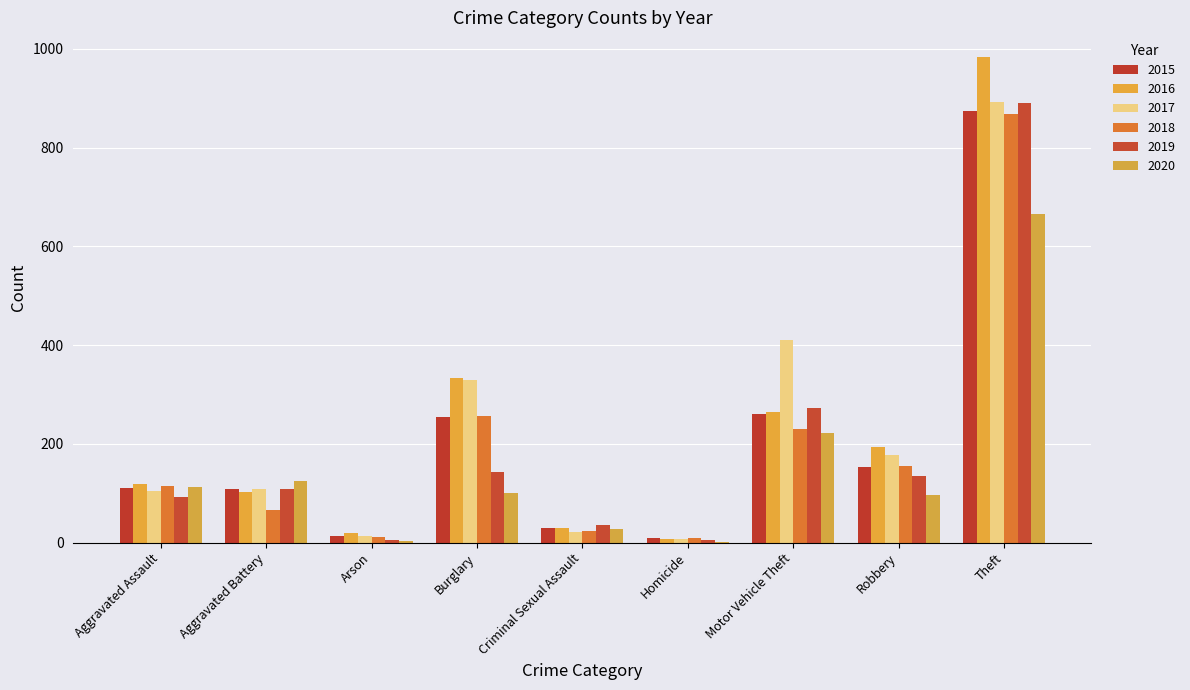

What is the sum of the 2015 values at Arson and Motor Vehicle Theft?

274